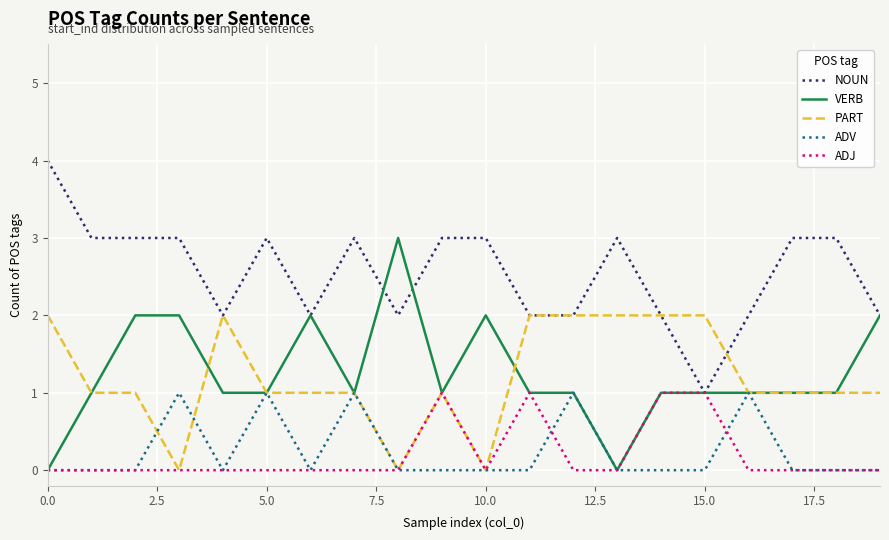

Which series has the largest total across all categories?

NOUN